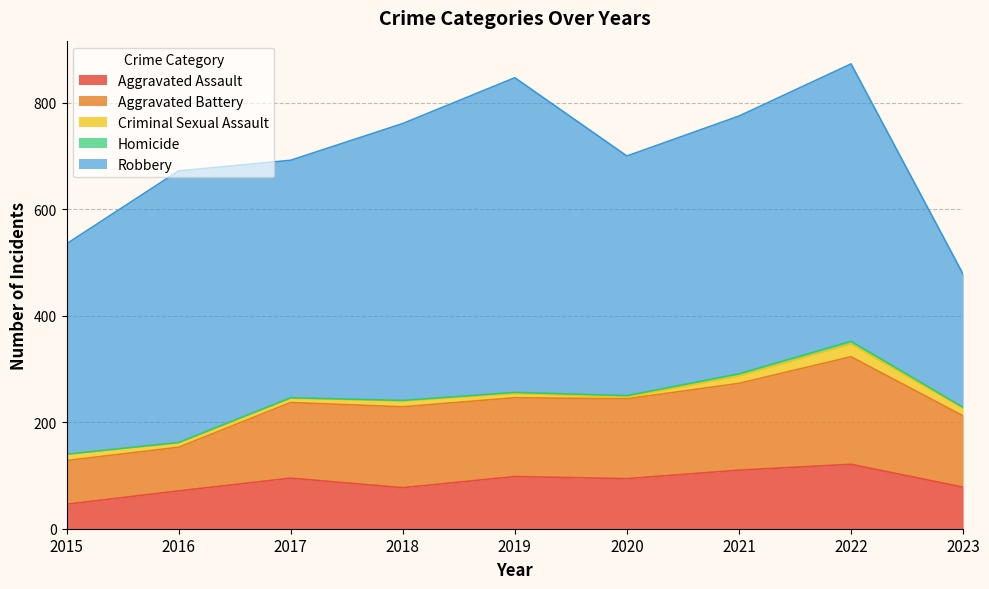

Which category has the lowest value in the Aggravated Battery series?

2015